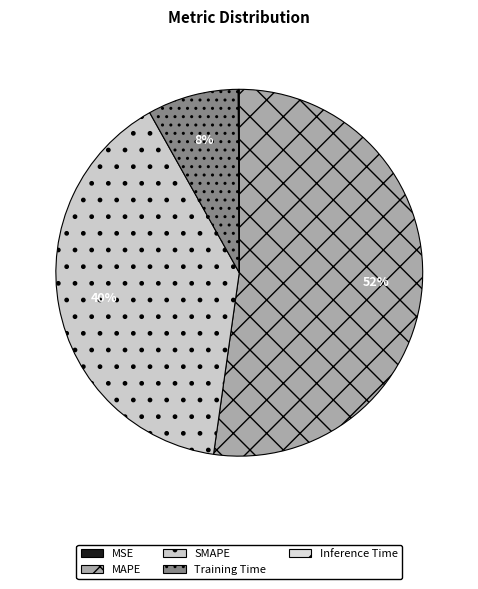

Count the number of slices in the pie.

5